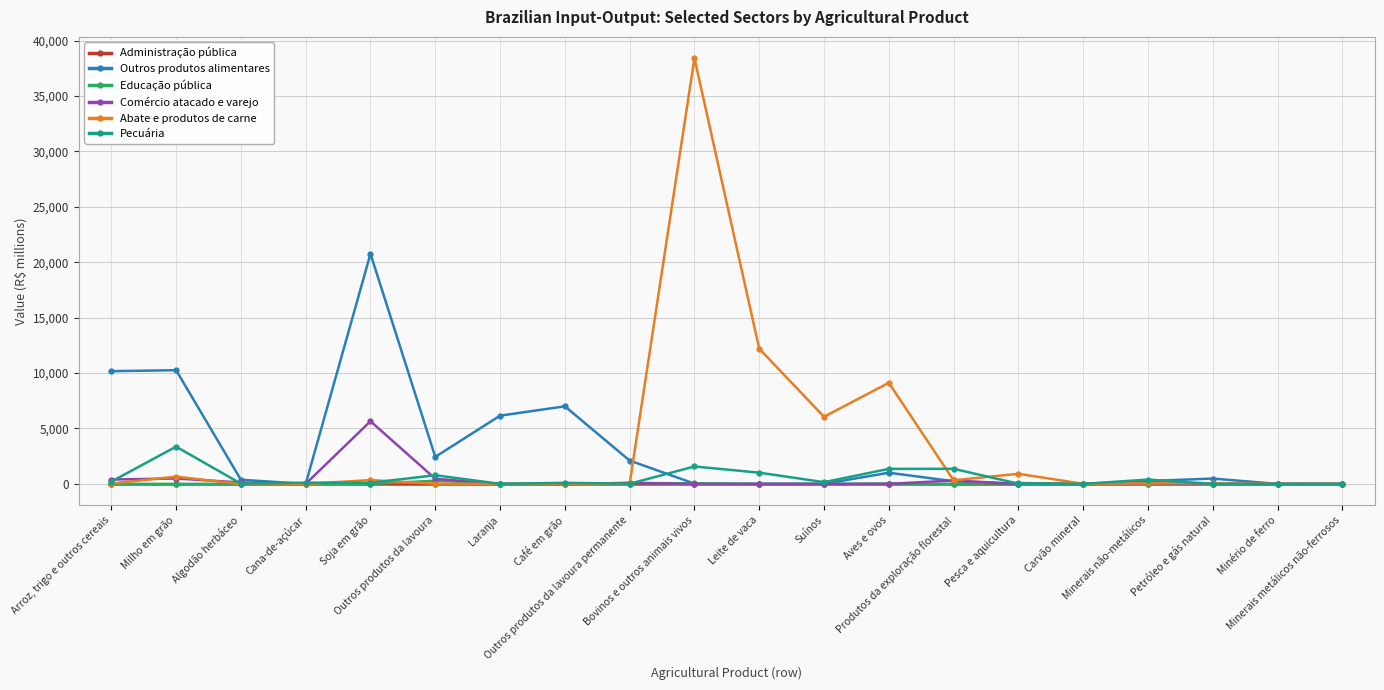

How many distinct data groups are displayed?

6